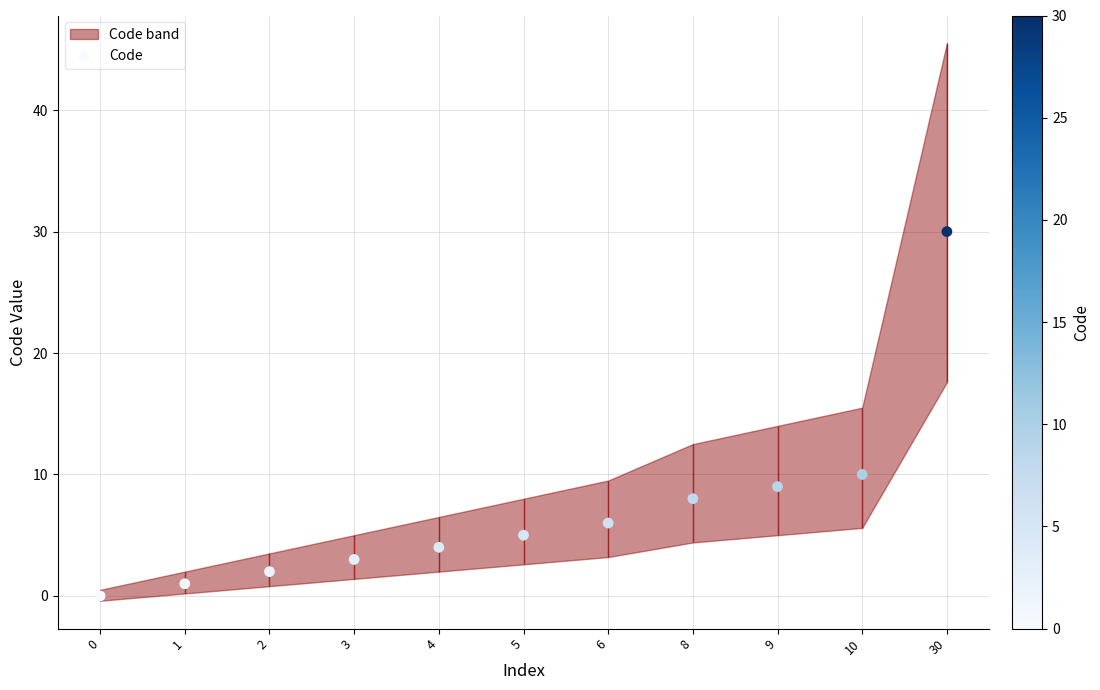

Between 30 and 10, which is larger?

30